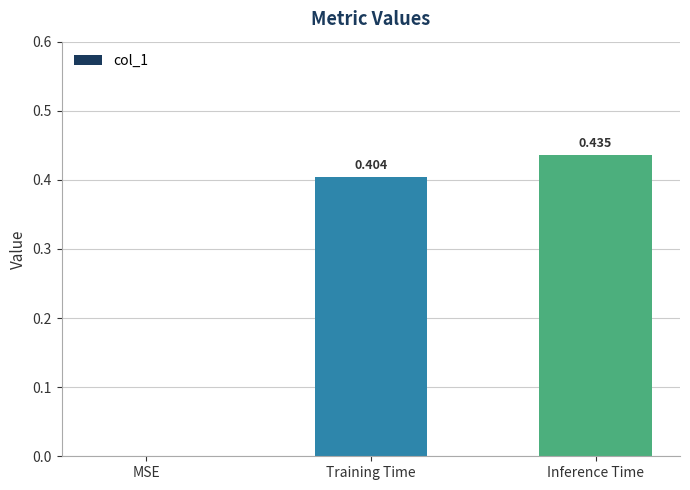

Where is the data nearest to the value 0?

MSE